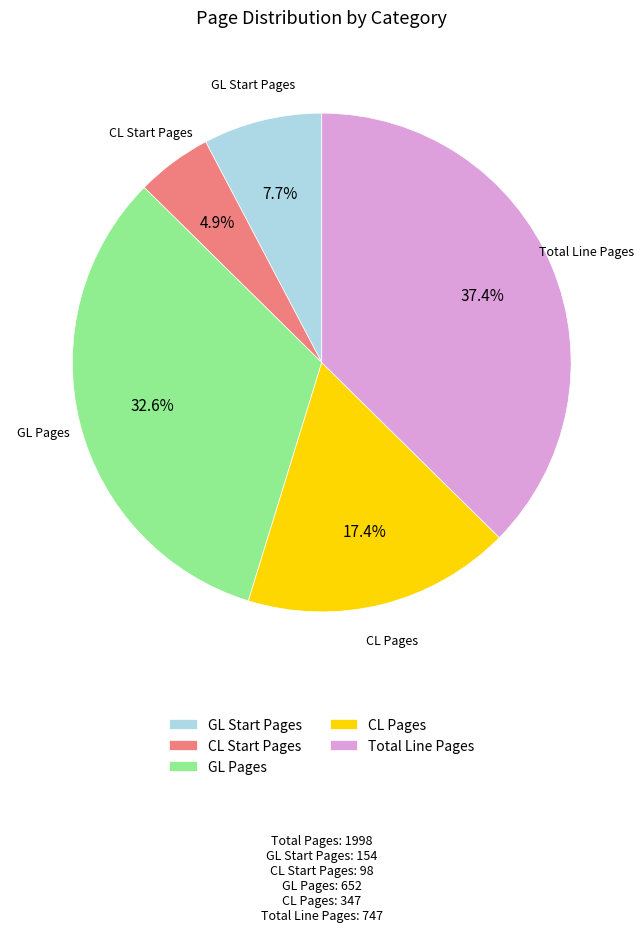

The GL Start Pages slice represents 1% of the pie. True or false?

False